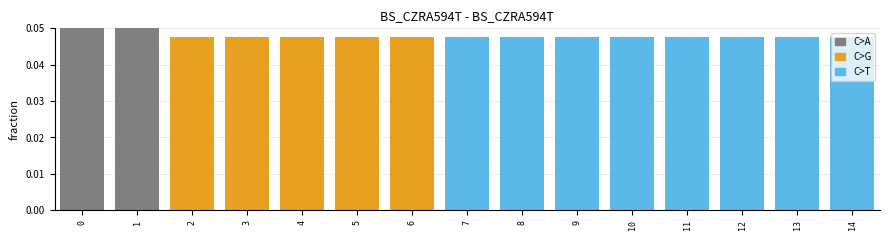

True or false: the data shows 0.0 at 4.

False